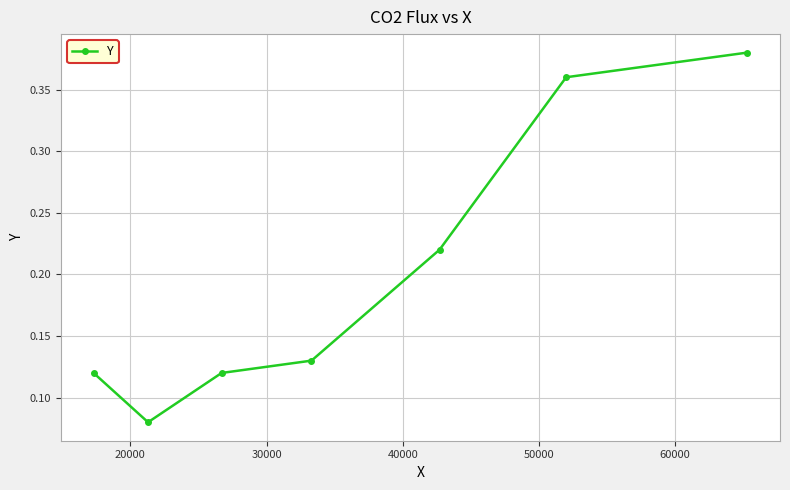

What is the difference between the maximum and minimum values?

0.3